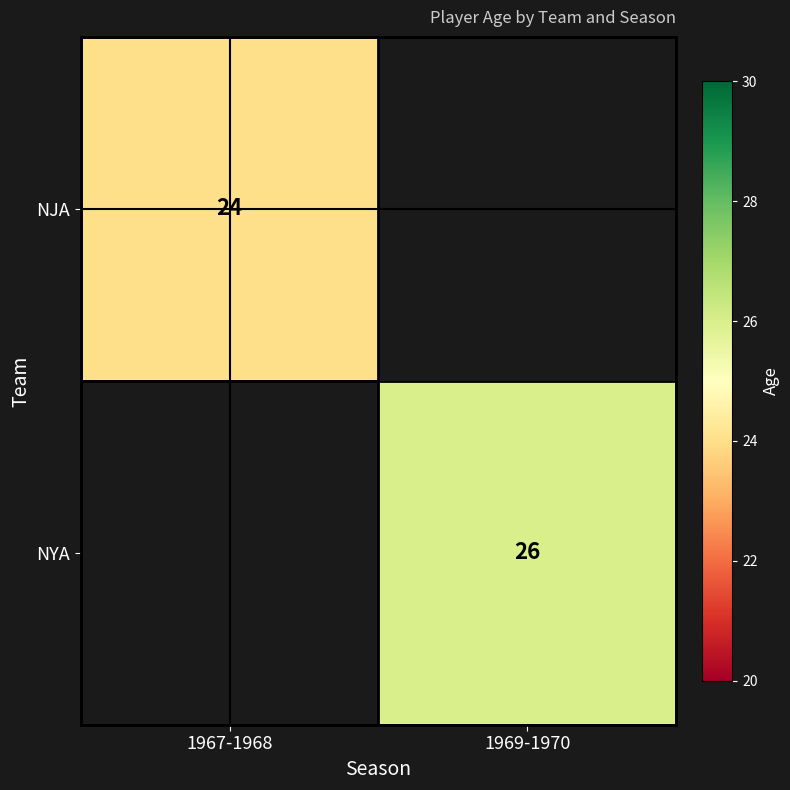

True or false: NYA has a value of 26 at 1969-1970.

True